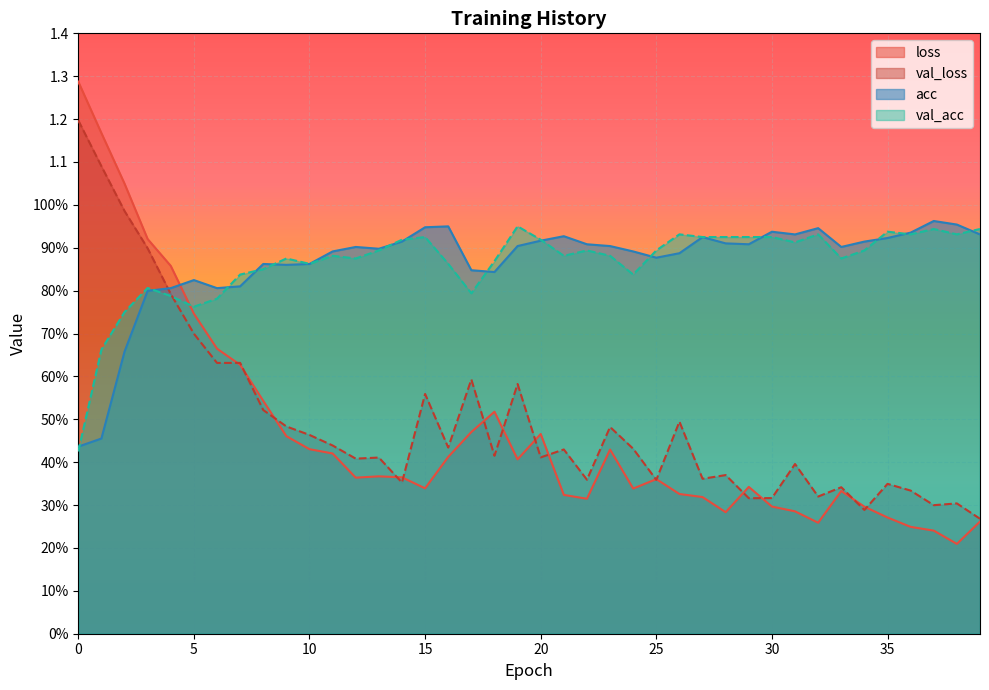

True or false: acc has more than 0 interior local peaks.

True